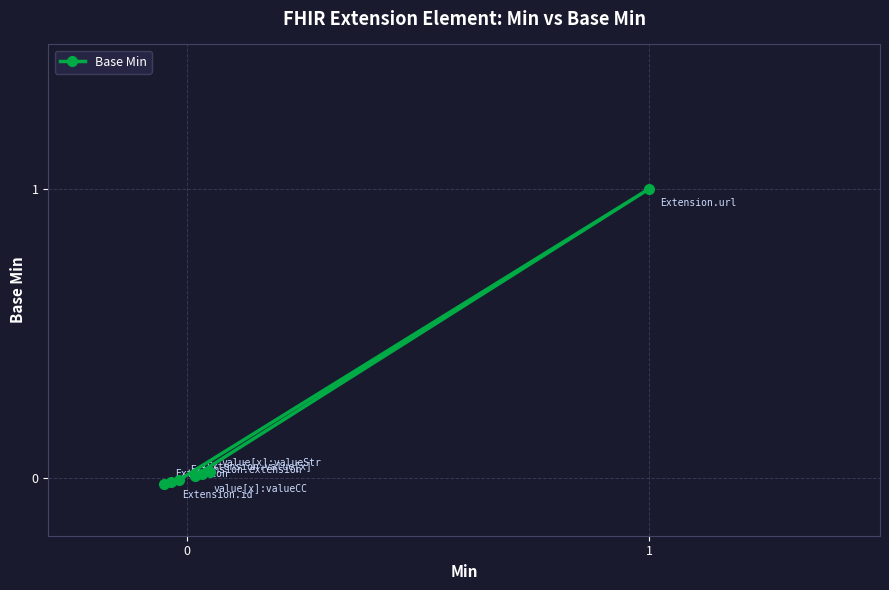

Is it true that the value at 0 is -0.0?

False